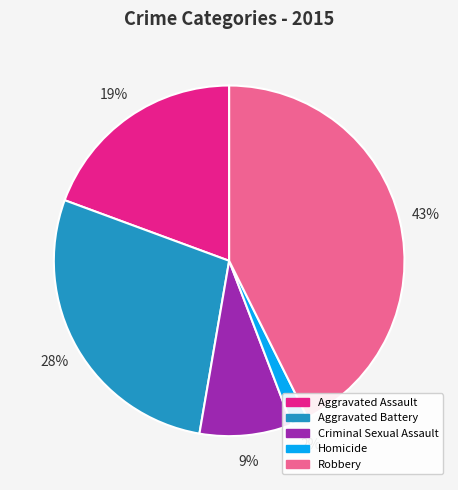

Do Aggravated Assault and Homicide together represent more than half of the pie?

No